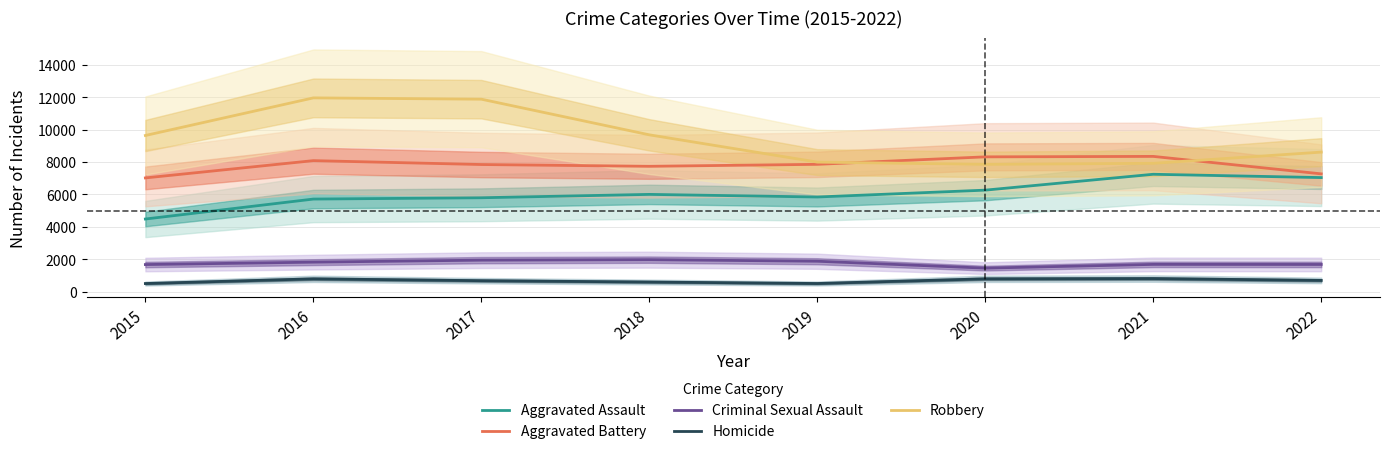

The value of Robbery at 2017 is 11880. True or false?

True